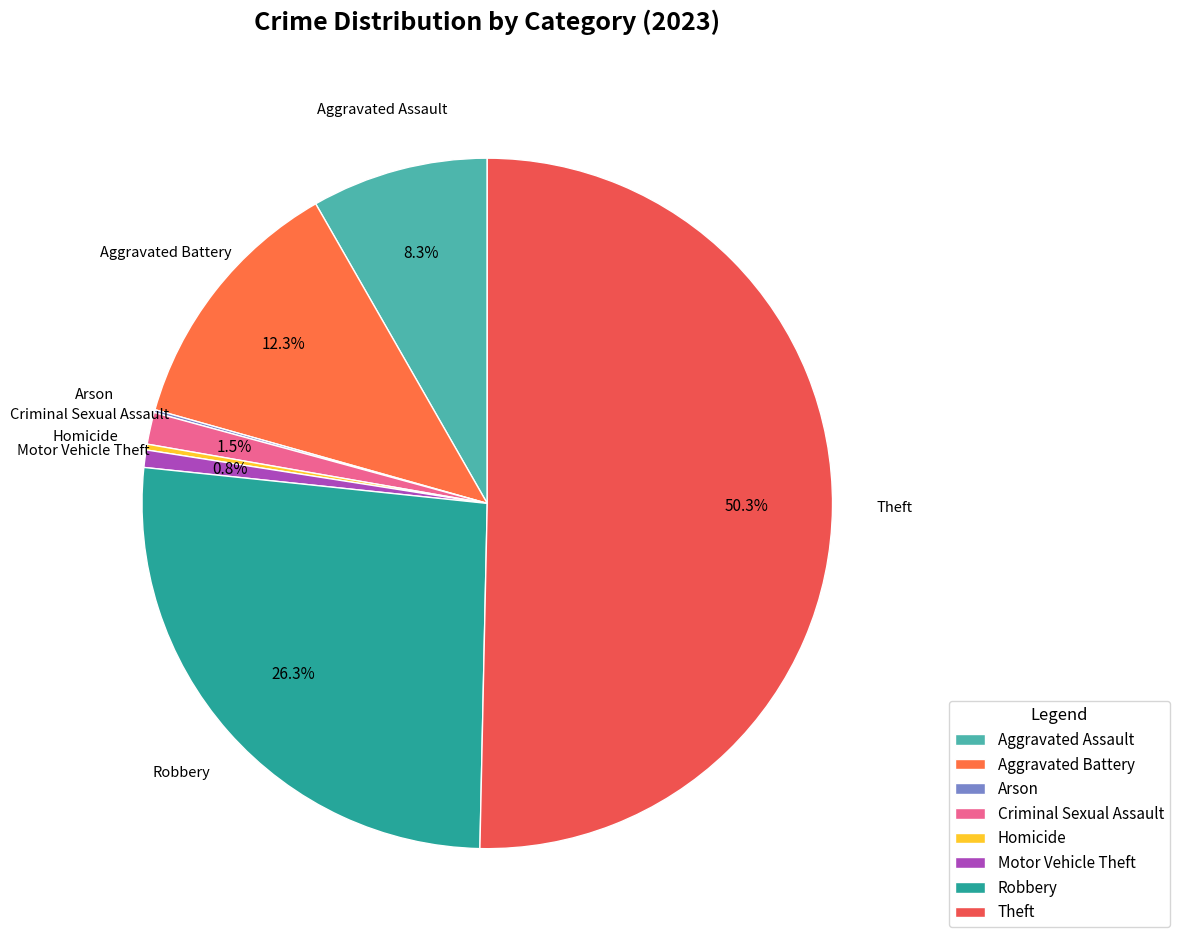

Does Aggravated Assault represent more than half of the total?

No